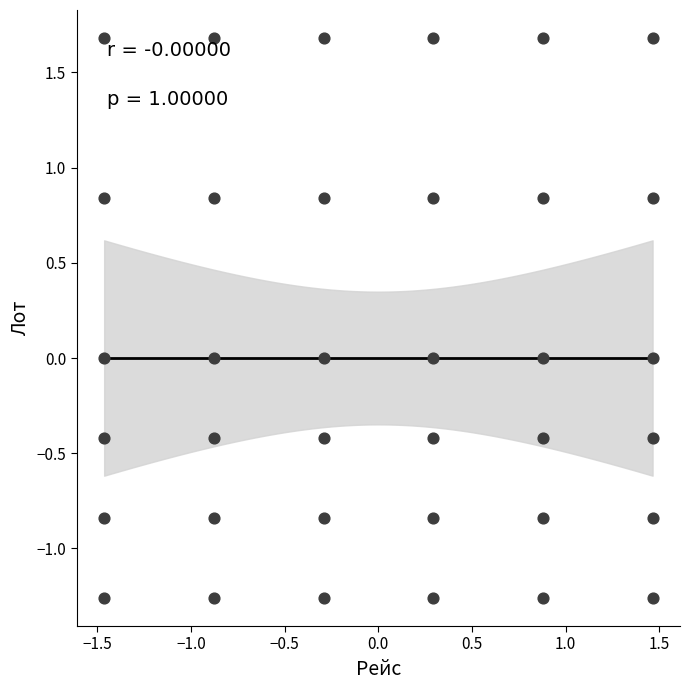

What is the range of X values (max minus min)?

2.9